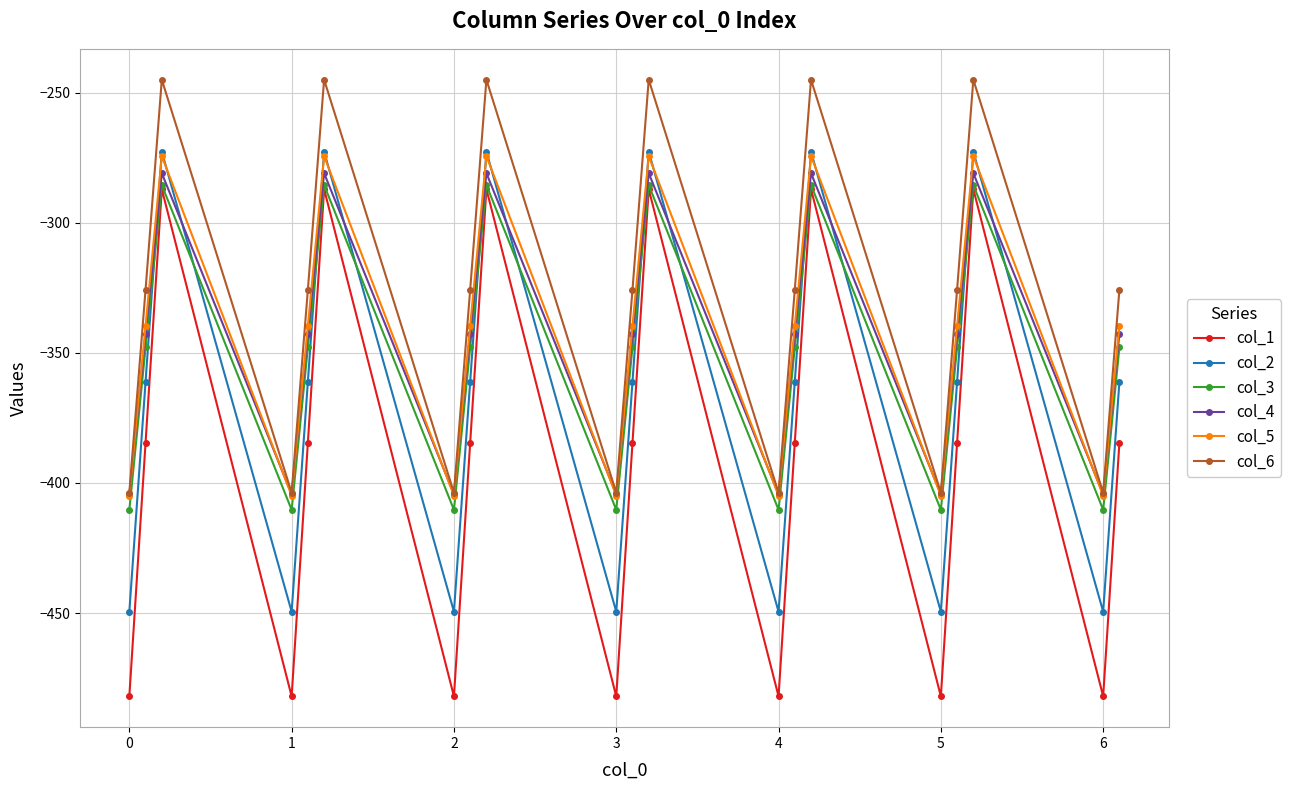

In col_3, how many points are lower than both neighbors (excluding endpoints)?

6